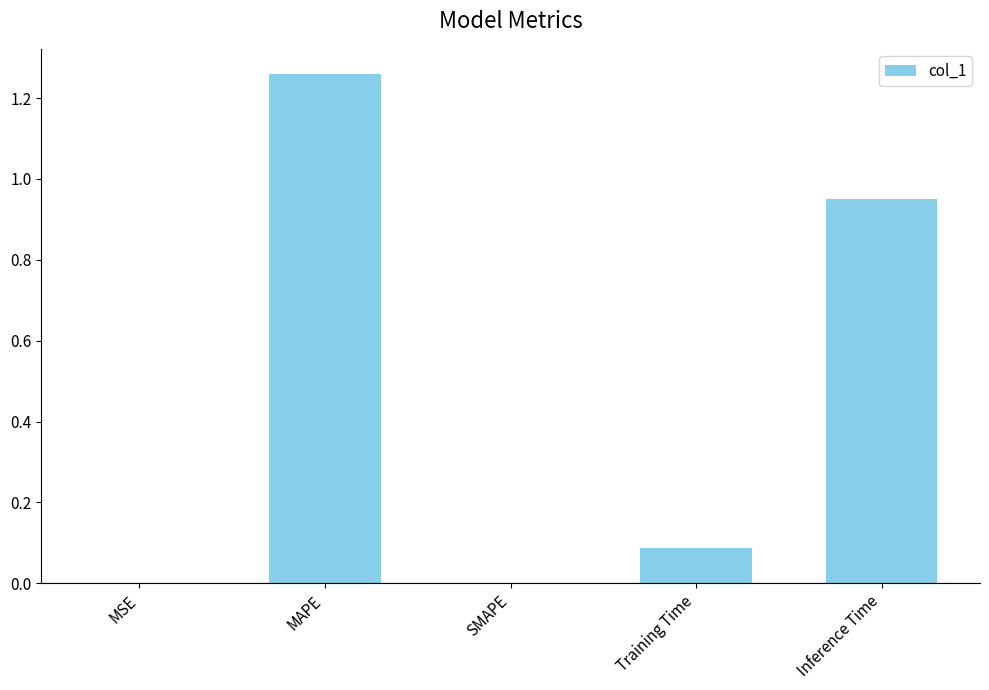

Which category has the highest value across all series?

MAPE